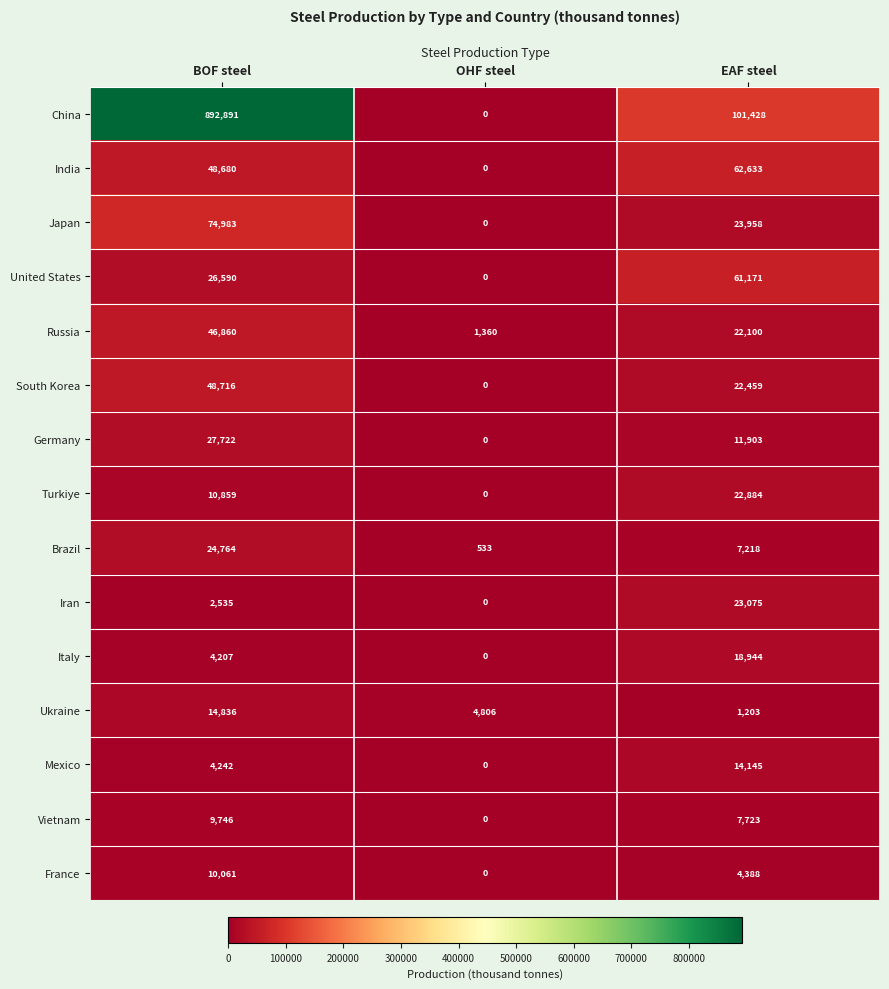

What is the difference between the highest and lowest values at EAF steel?

100225